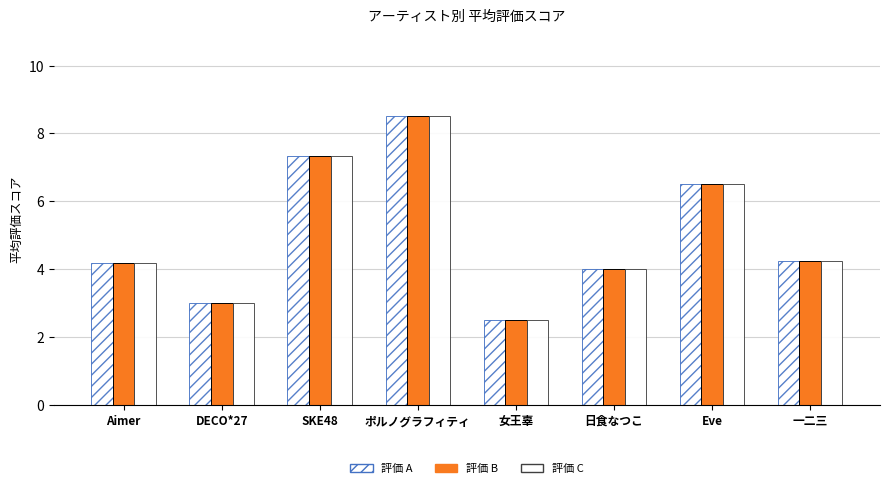

Count the number of data series in this chart.

3